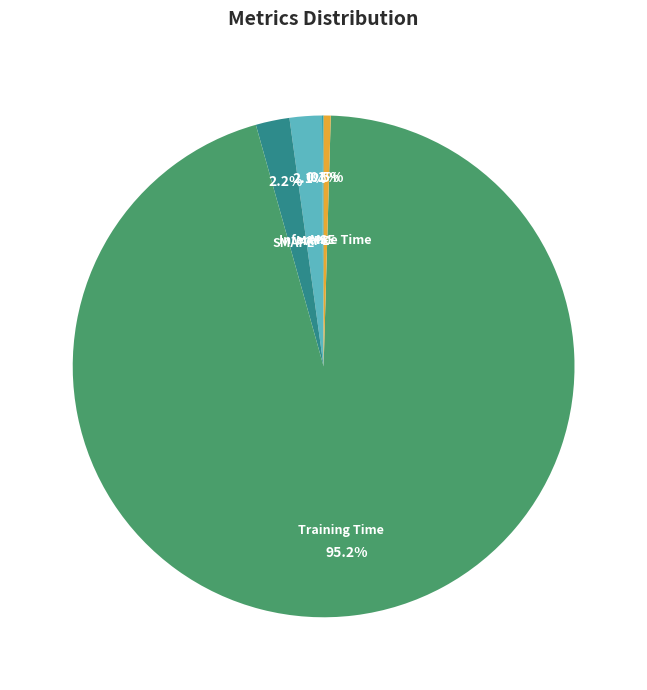

Combined, what portion of the pie is MAPE and SMAPE?

4.3%